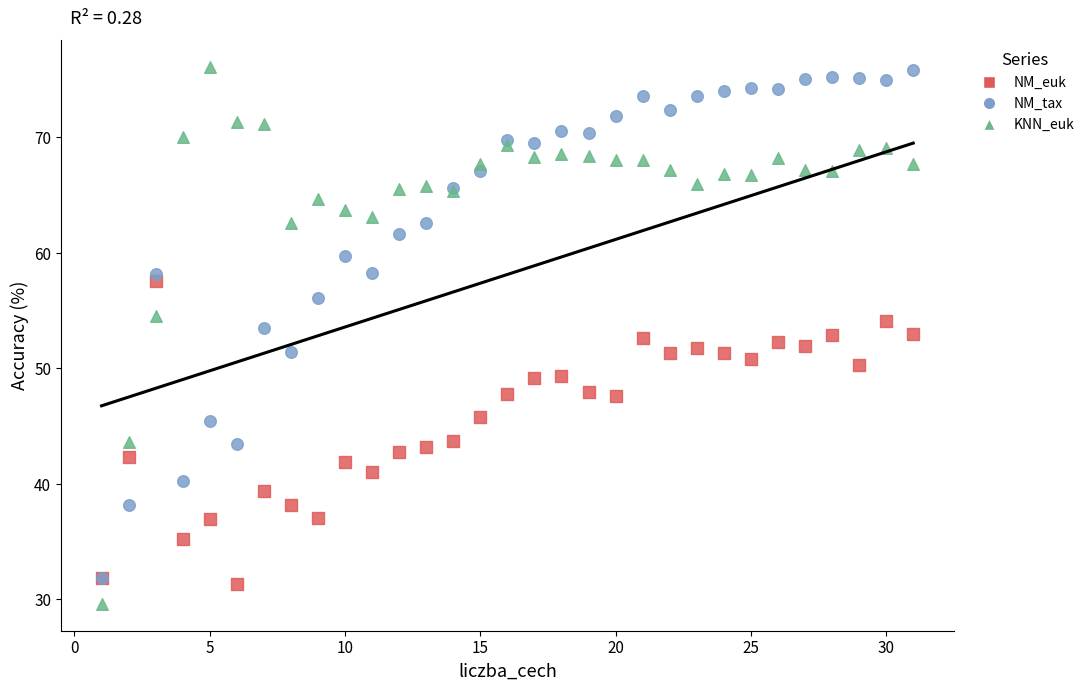

Which series contains the lowest Y value?

KNN_euk